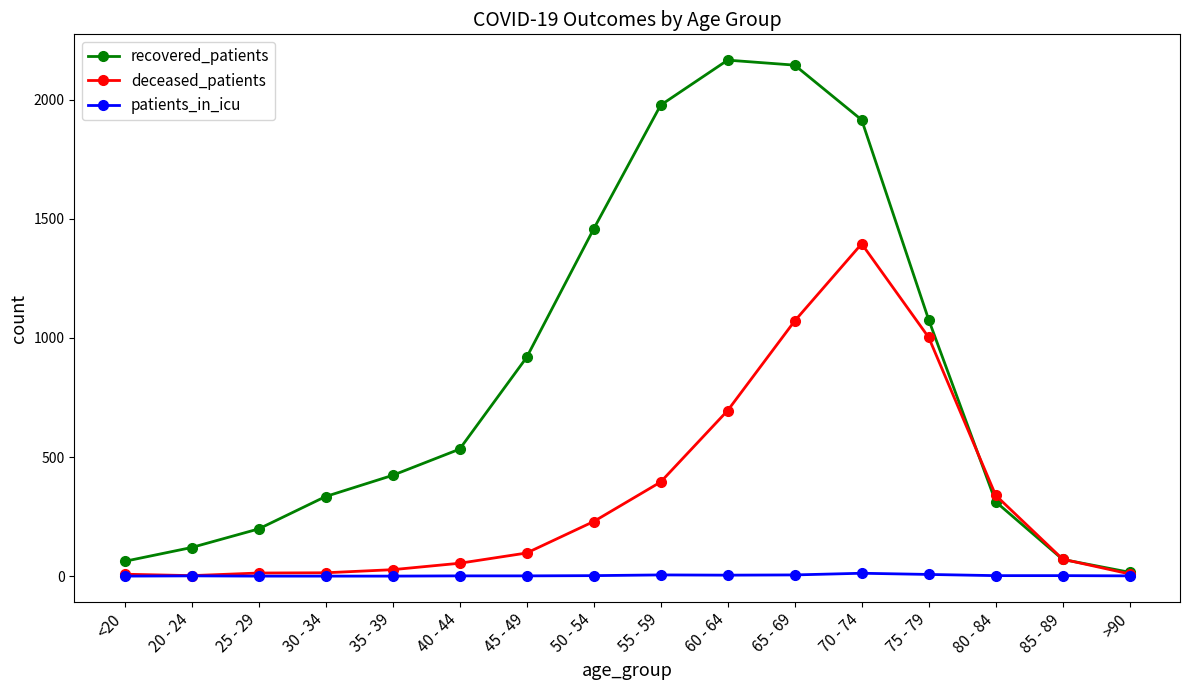

What is the value of the recovered_patients point at the 12th from the left?

1915